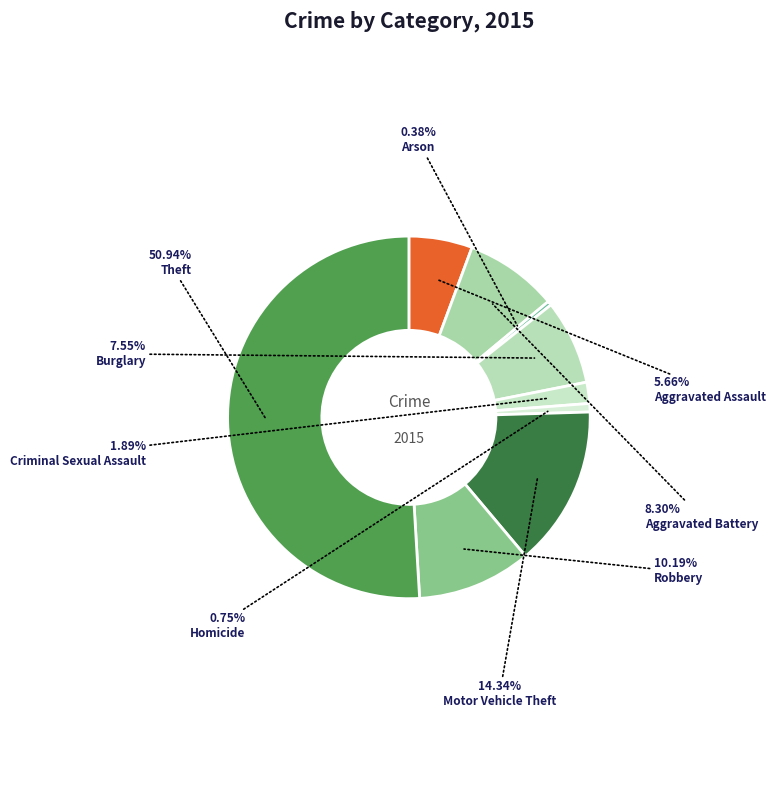

Is there a majority slice in this chart?

Yes